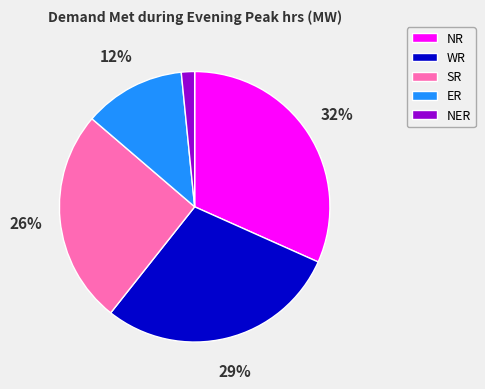

What is the largest slice in the pie chart?

NR